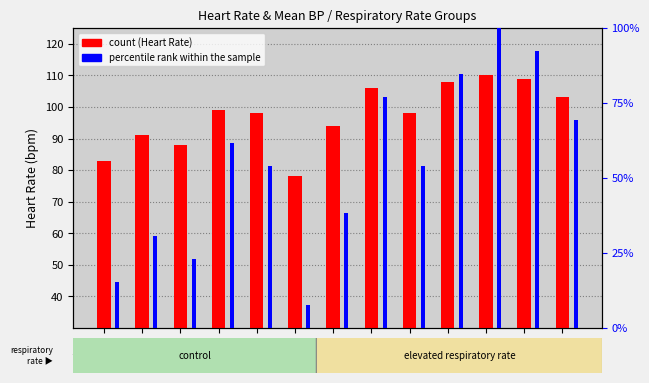

What are all the series names shown in the legend?

count, percentile rank within the sample